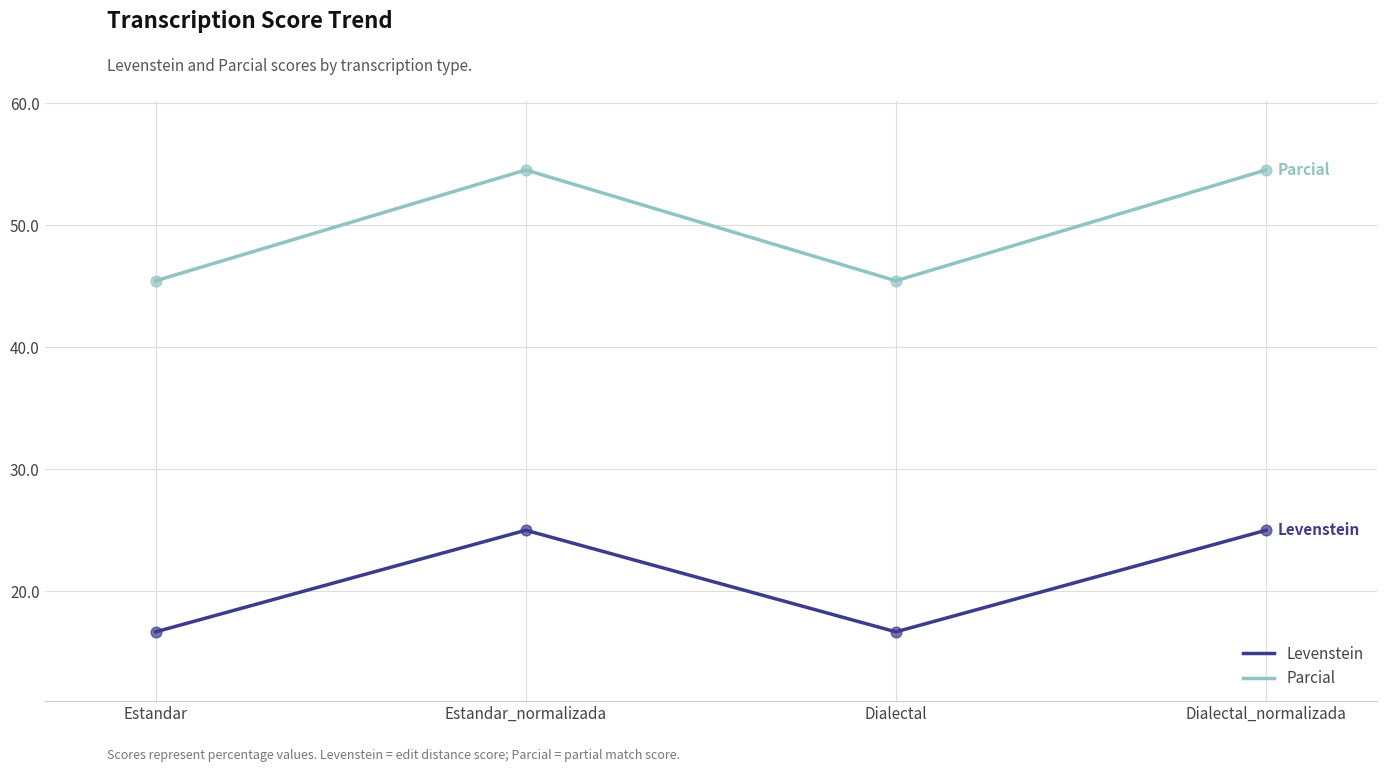

What are all the series names shown in the legend?

Levenstein, Parcial